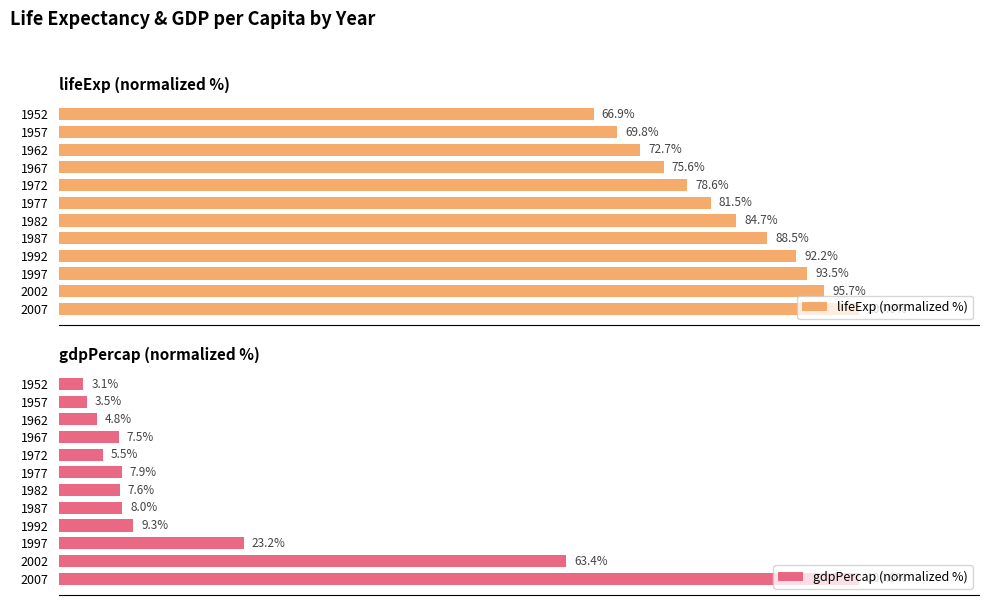

Count the number of categories in the chart.

12